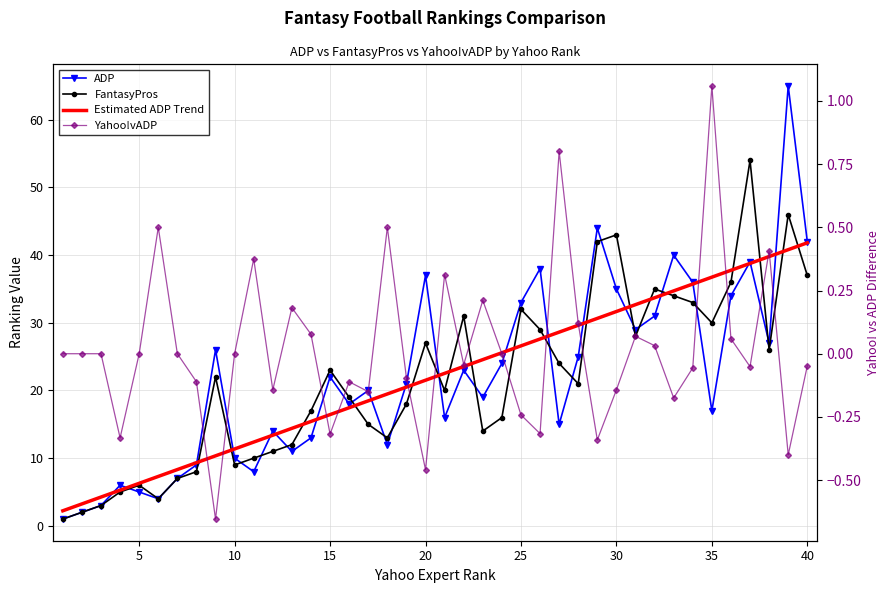

What is the difference between the maximum and minimum values in the ADP series?

64.0